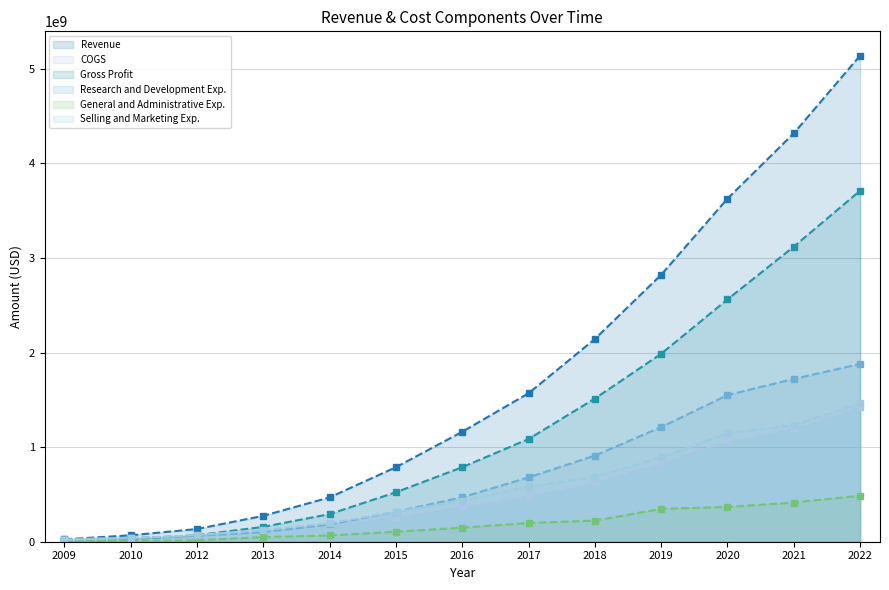

True or false: Selling and Marketing Exp. has a value of 1461921000 at 2022.

True